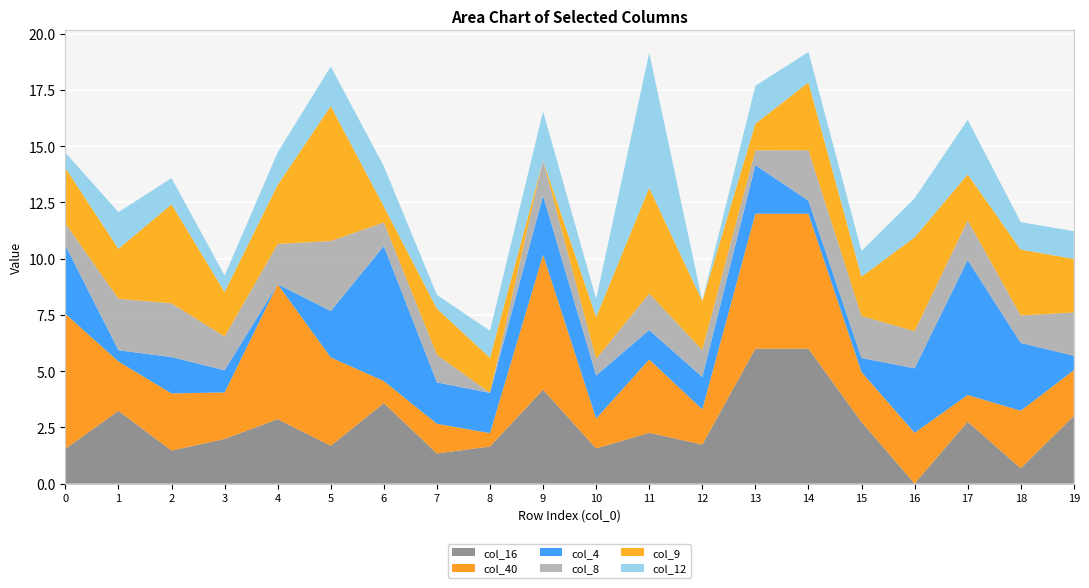

What is the total value across all series at 1?

12.1